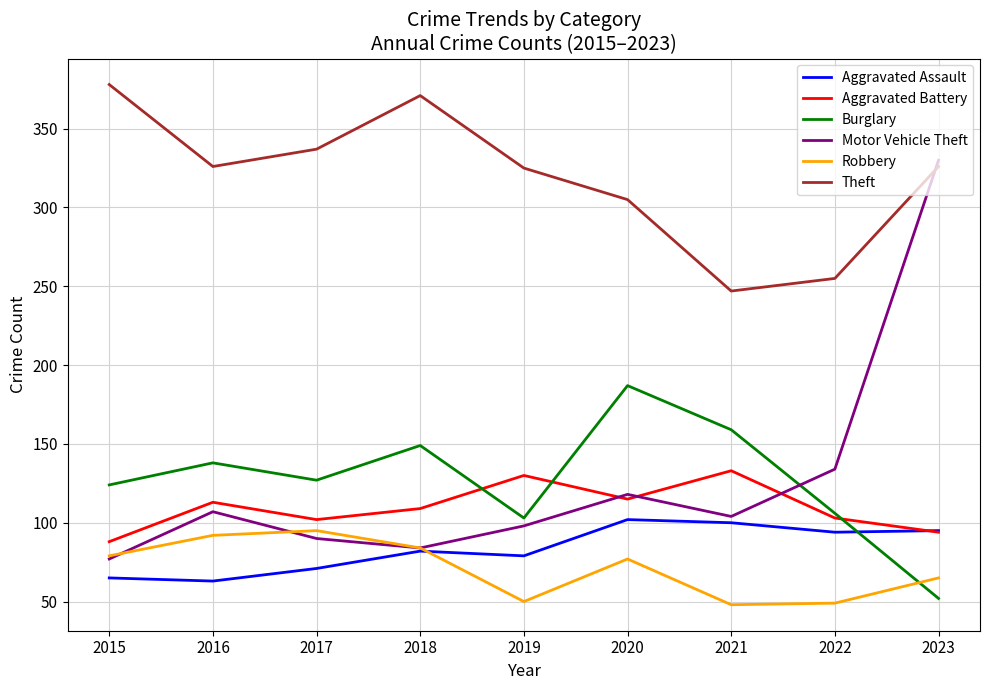

What is the difference between the highest and lowest values at 2017?

266